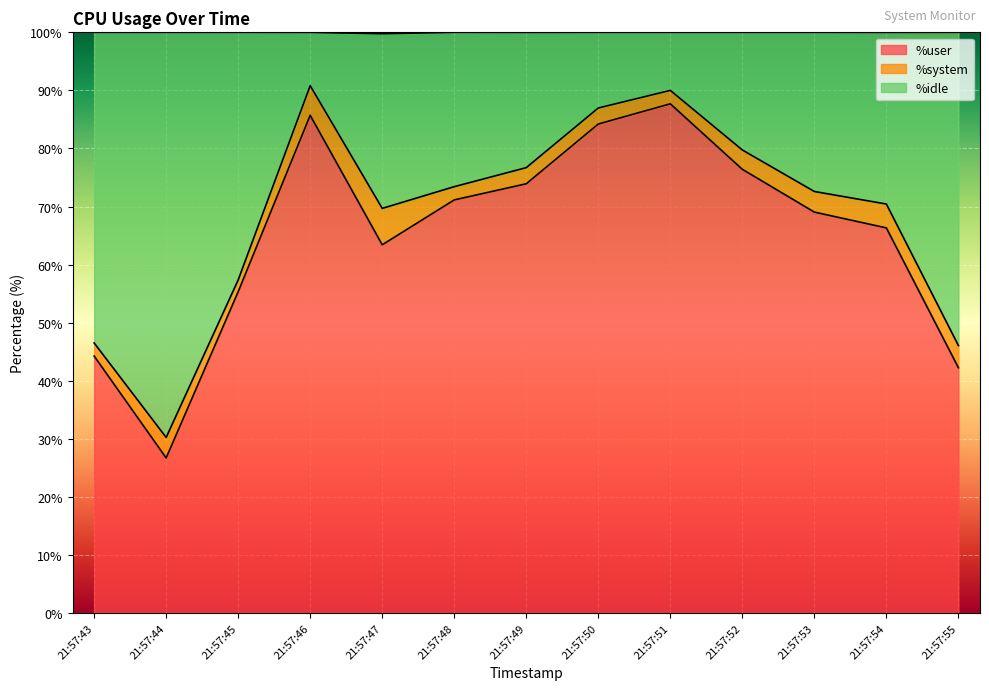

What is the difference between the second highest and minimum values in the %user series?

59.0